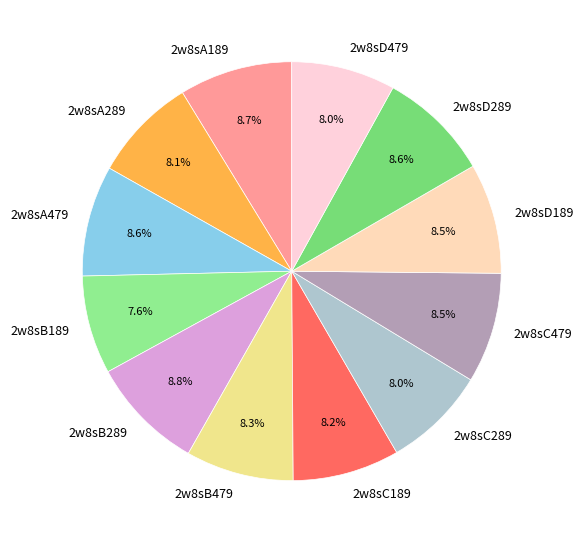

Count the number of slices in the pie.

12